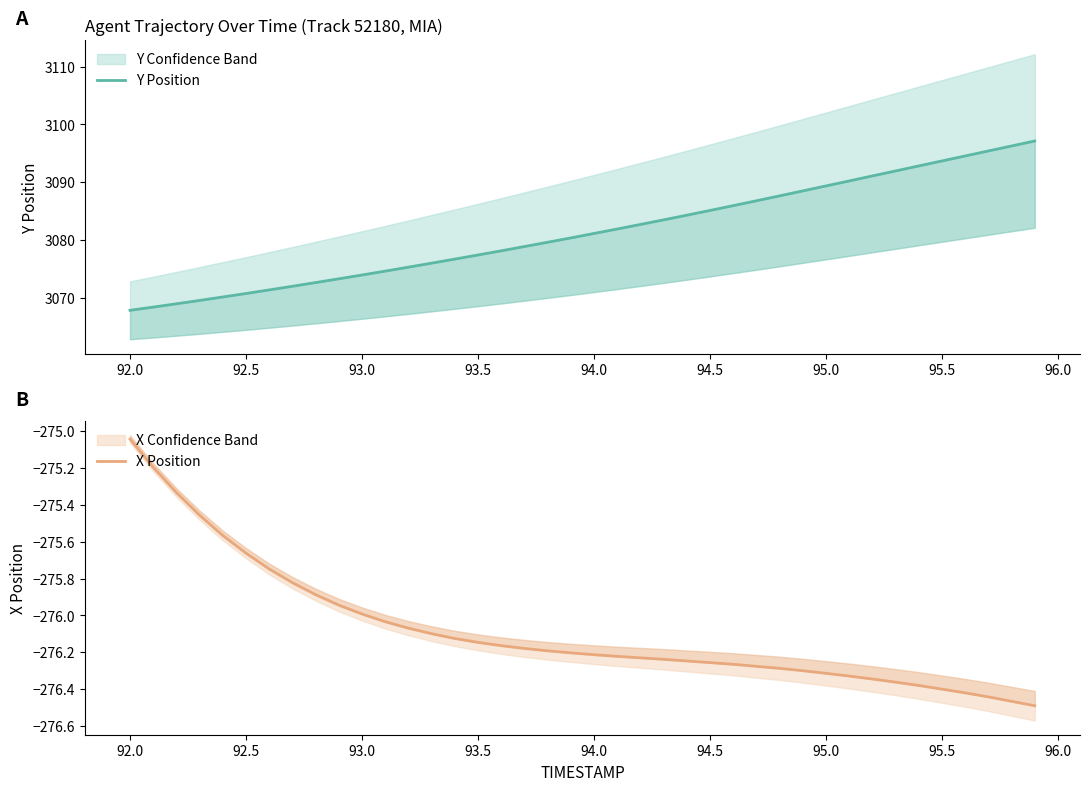

True or false: Y Position and X Position cross at least once.

False